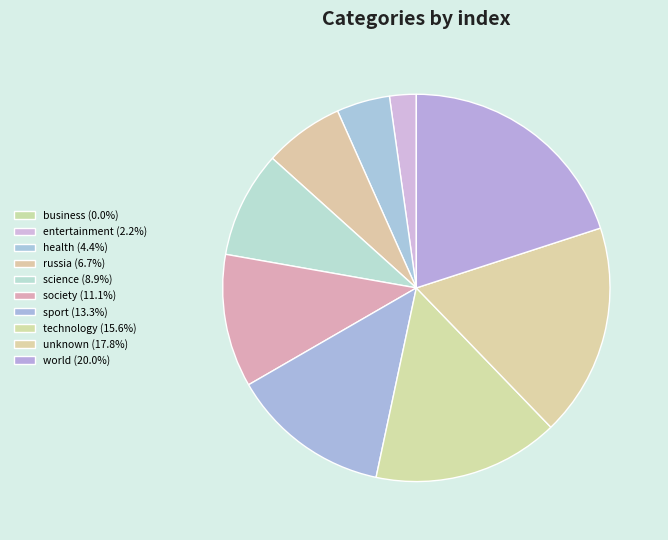

How many segments does this pie chart have?

10